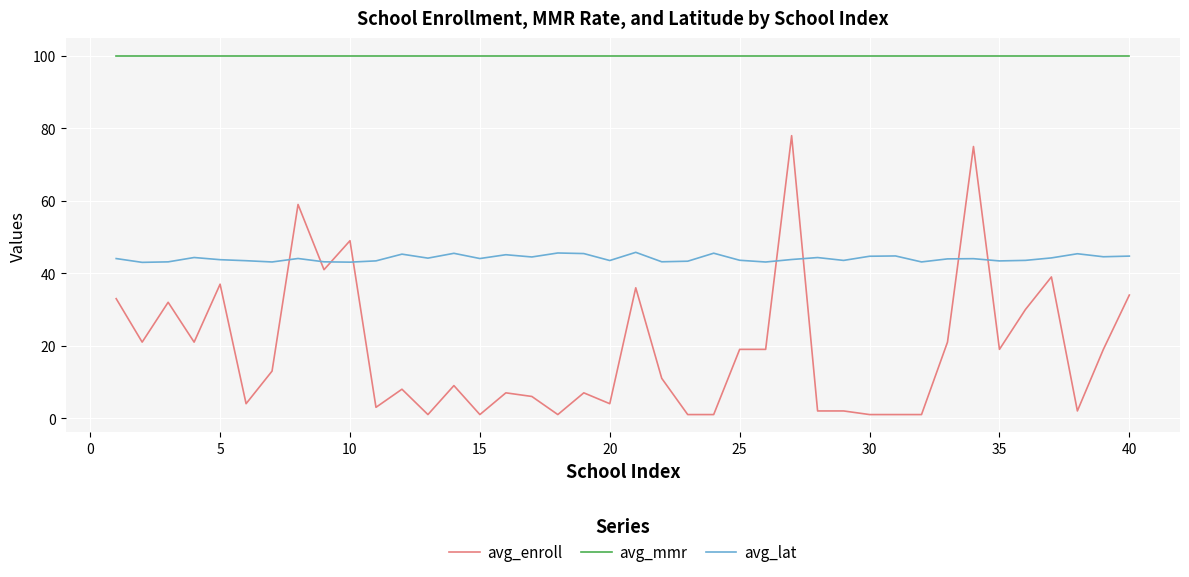

Which series has the largest total across all categories?

avg_mmr